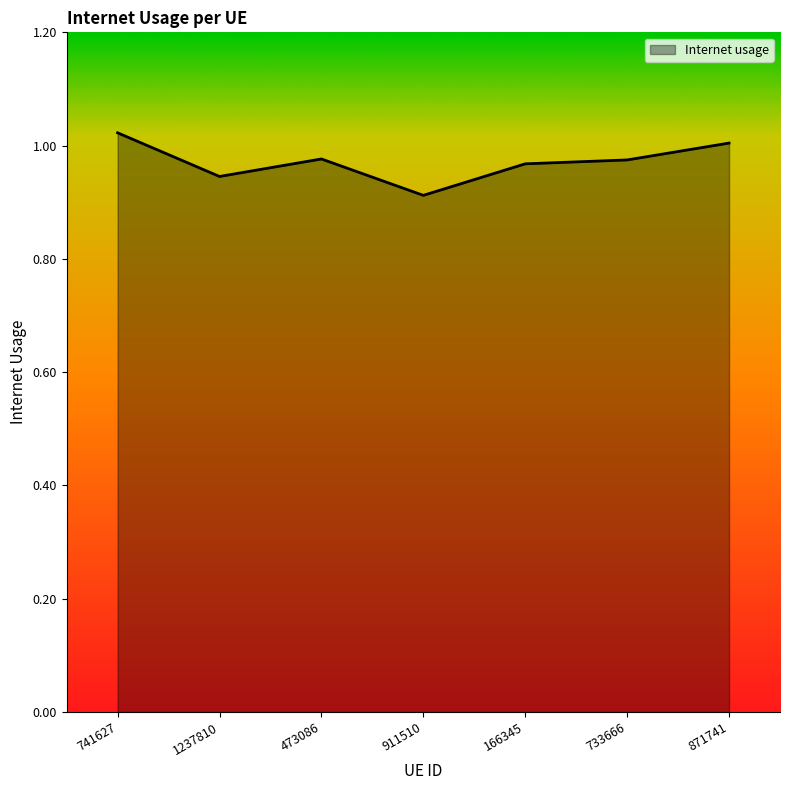

What is the sum of all values?

6.8